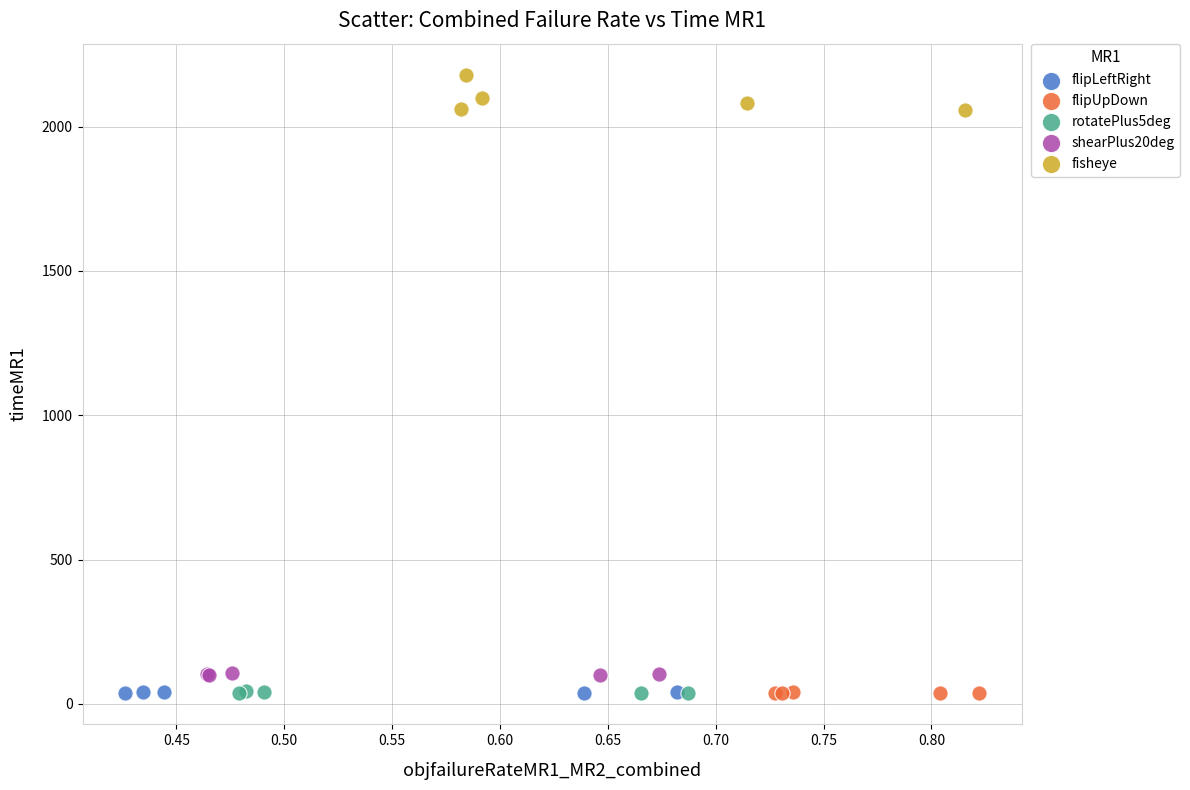

Which series has the largest Y range (max minus min)?

fisheye